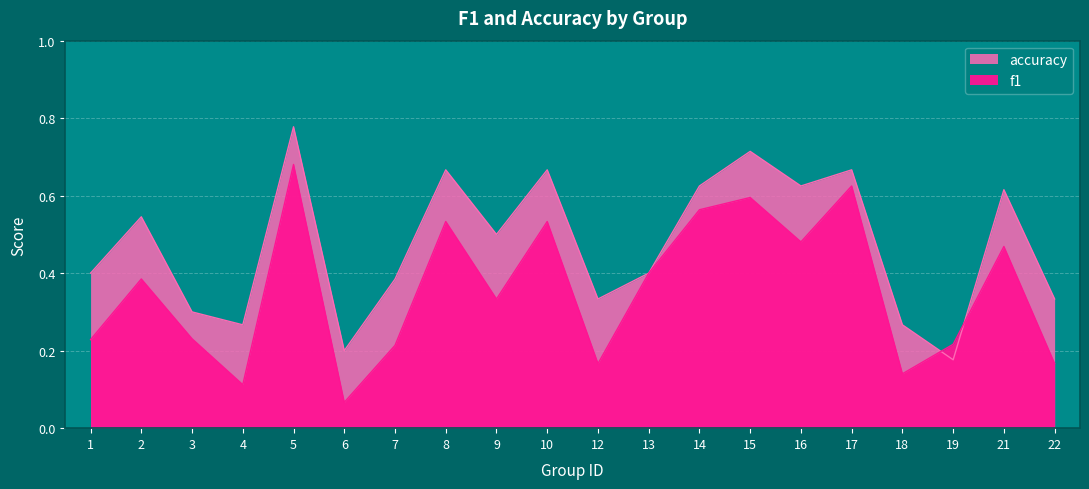

Which series has the largest total across all categories?

accuracy